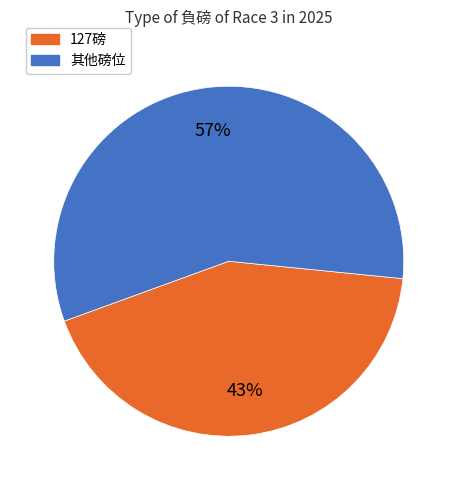

To the nearest percent, what is the difference between the largest and smallest slice percentages?

14%